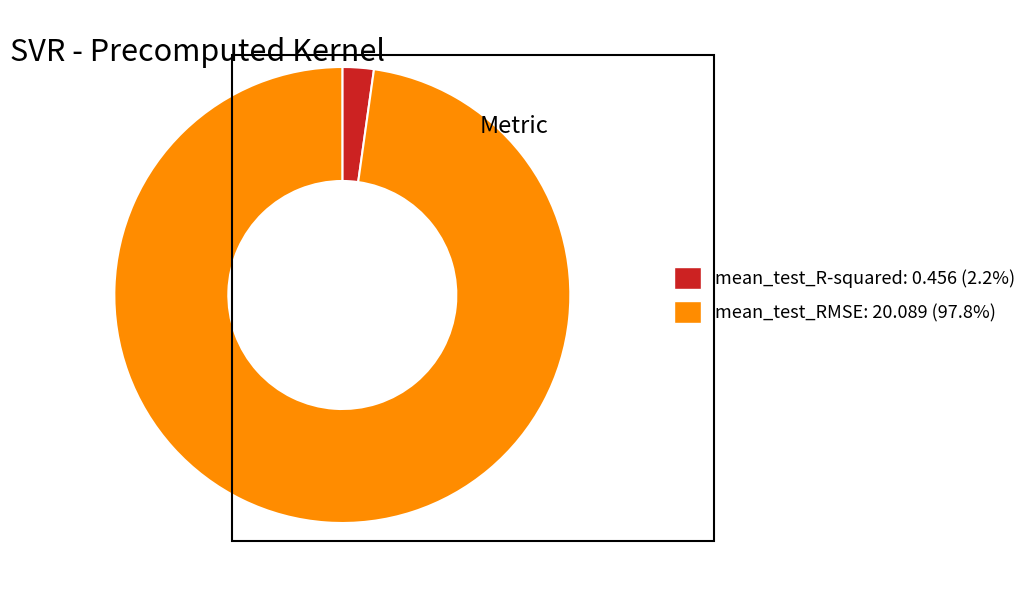

The mean_test_RMSE slice represents 98% of the pie. True or false?

True